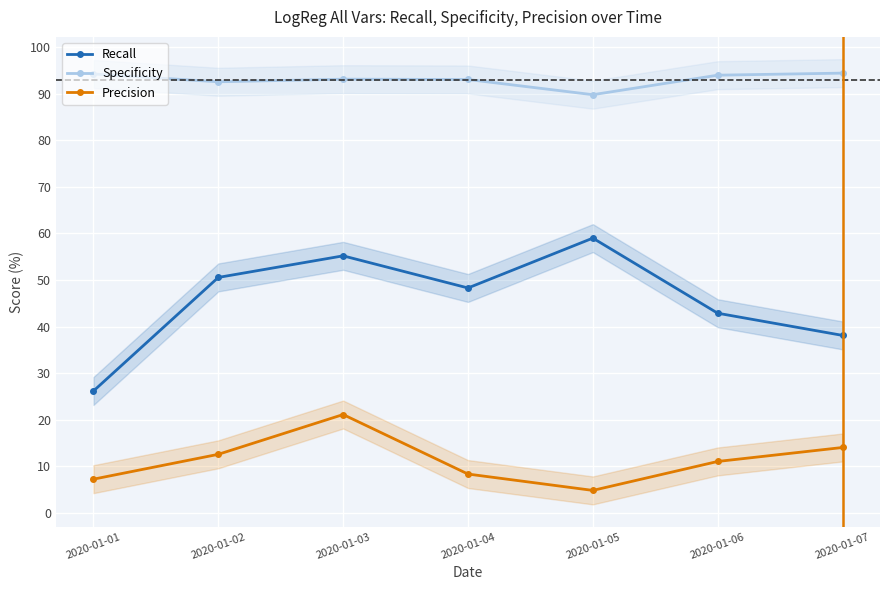

True or false: Recall has a value of 38.1 at 2020-01-07.

True